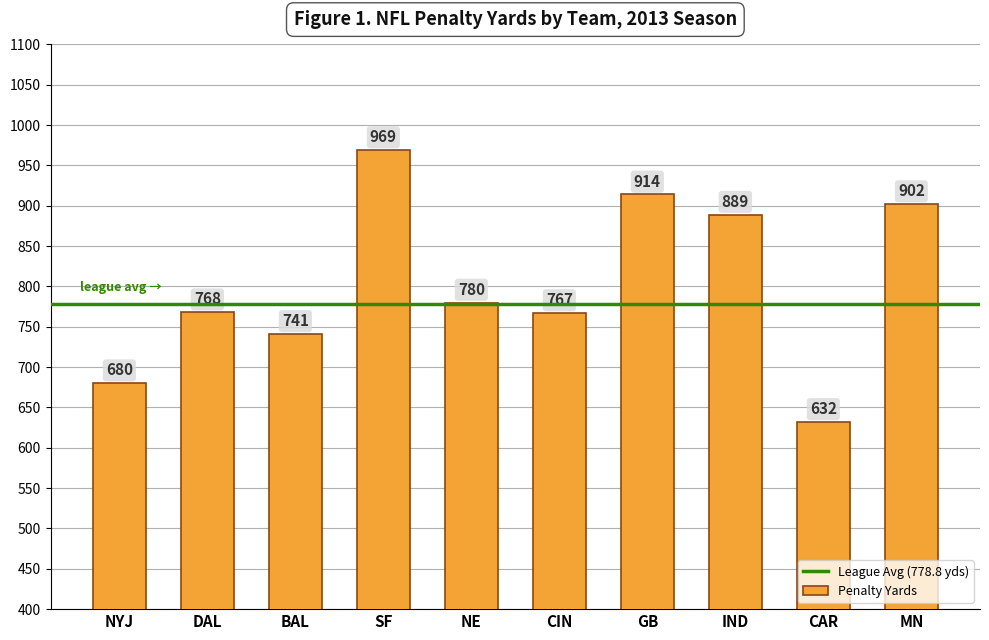

What is the smallest value displayed?

632